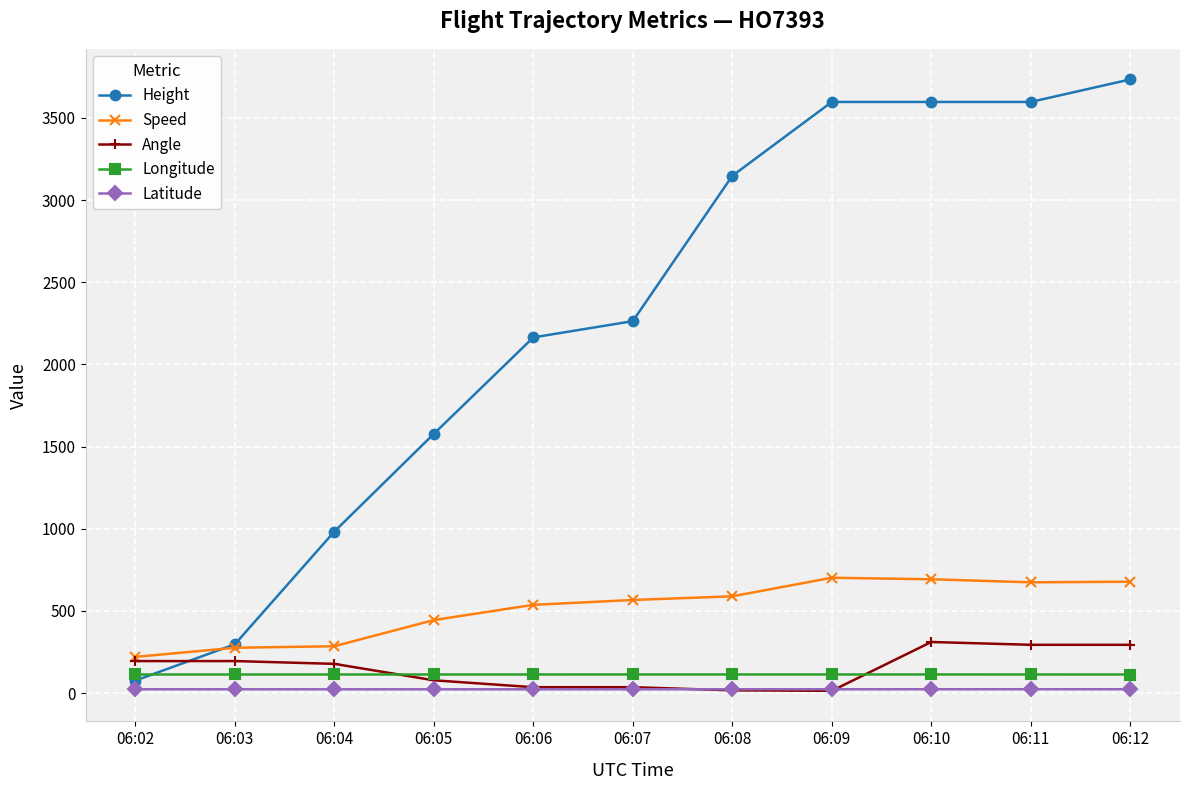

Which category has the highest value in the Height series?

06:12